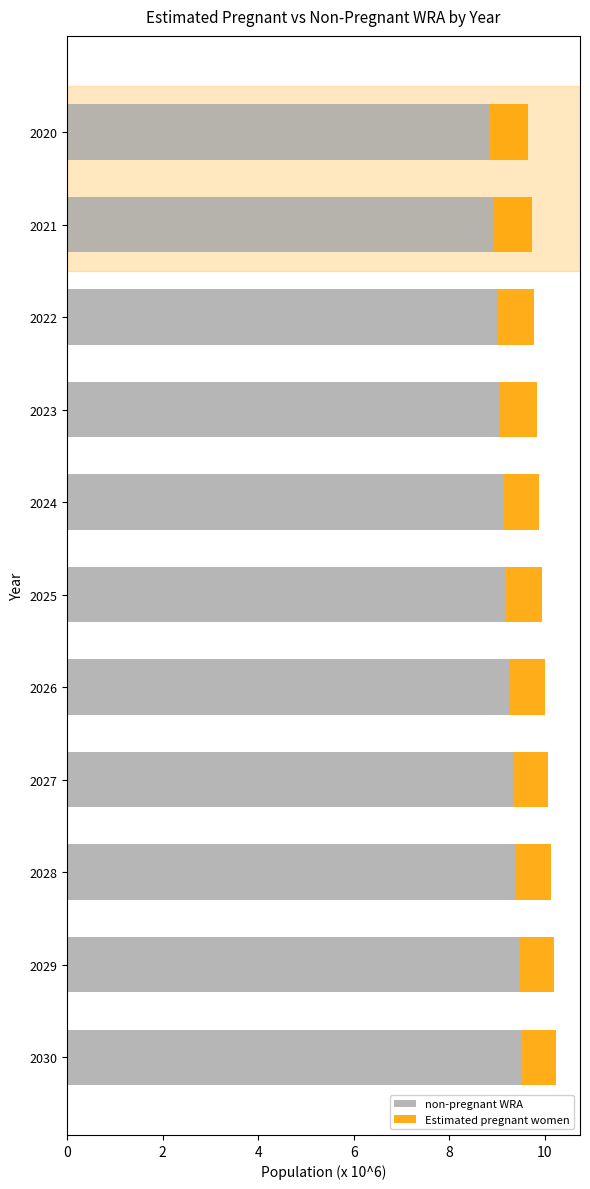

What is the maximum value for non-pregnant WRA?

9.5